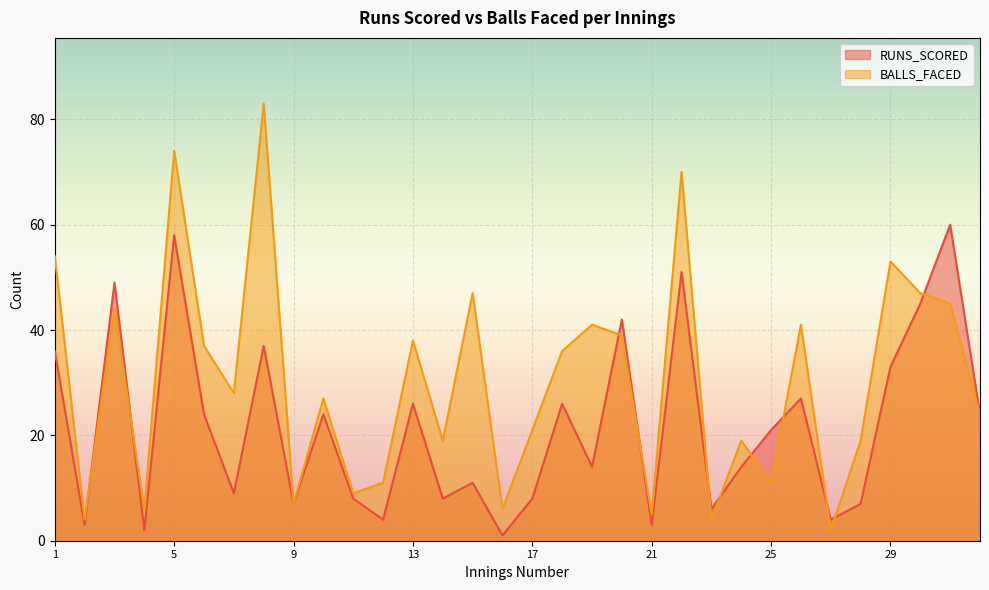

What is the sum of all RUNS_SCORED values?

692